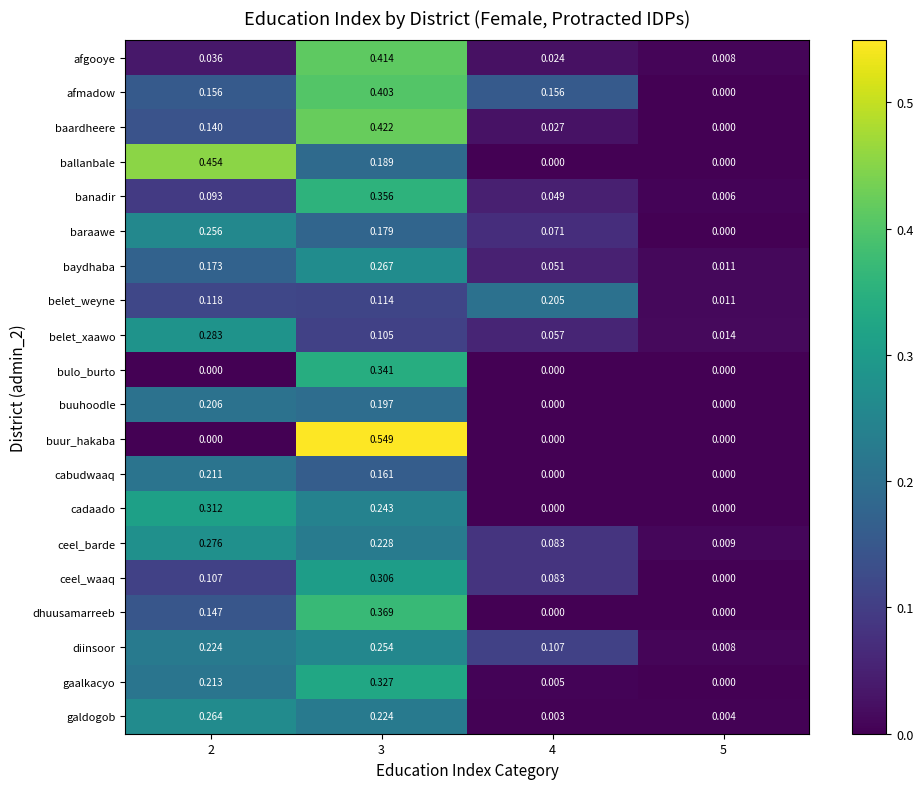

Which series has the largest total across all categories?

afmadow